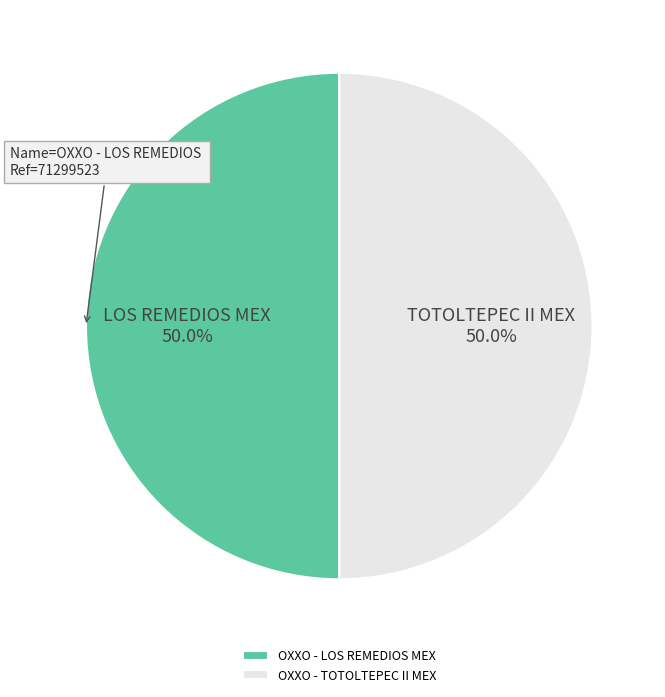

What is the ratio of the value at OXXO - TOTOLTEPEC II MEX to the value at OXXO - LOS REMEDIOS MEX?

1.0